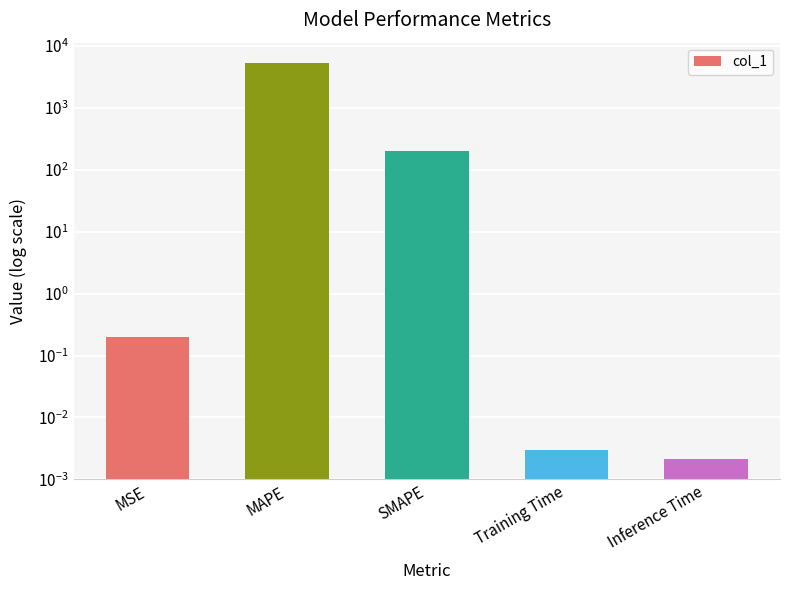

What is the sum of all values?

5623.2